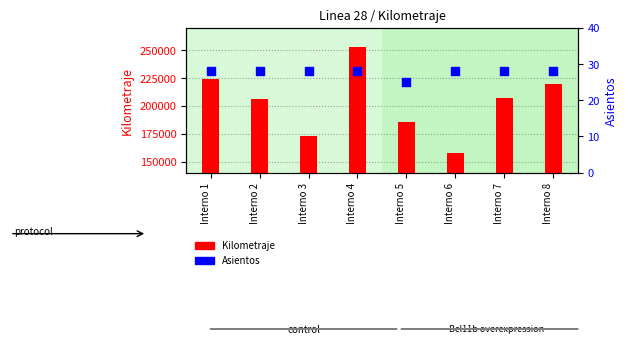

At how many categories does at least one series exceed 210921?

3